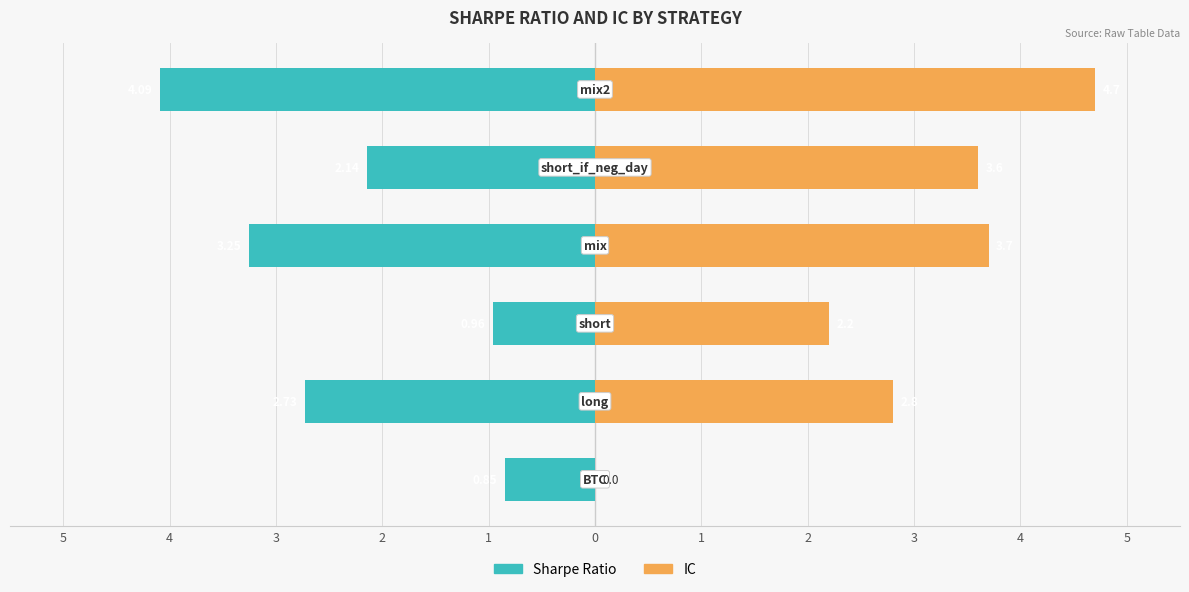

At how many categories does at least one series exceed -1?

6